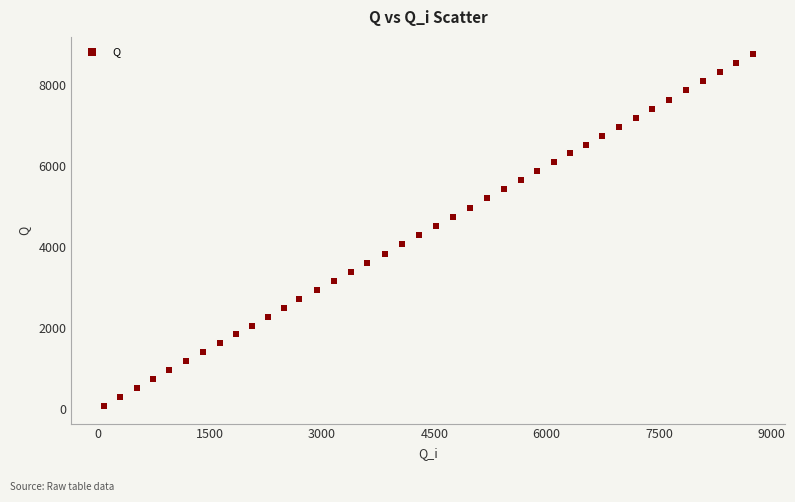

What is the range of X values (max minus min)?

8669